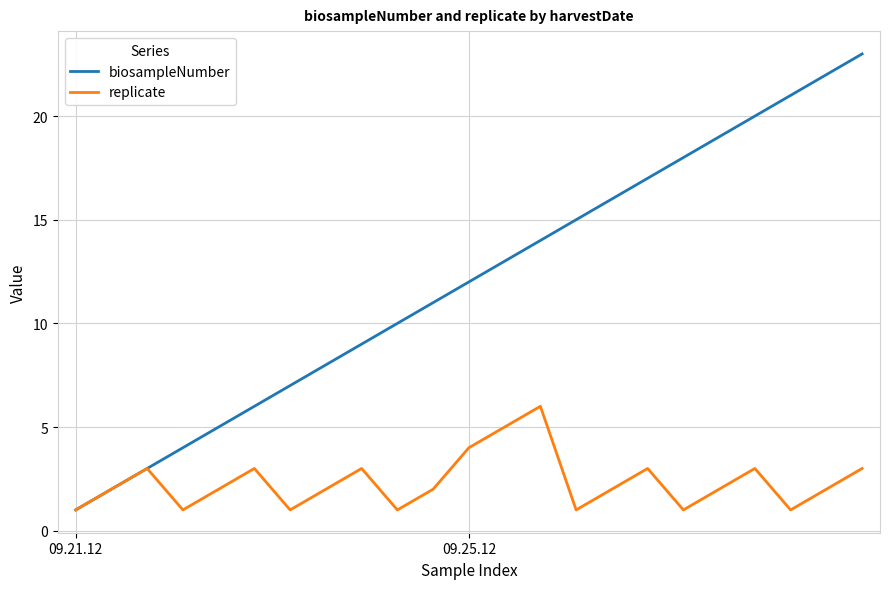

Rank the series by their maximum value, from lowest to highest.

replicate, biosampleNumber